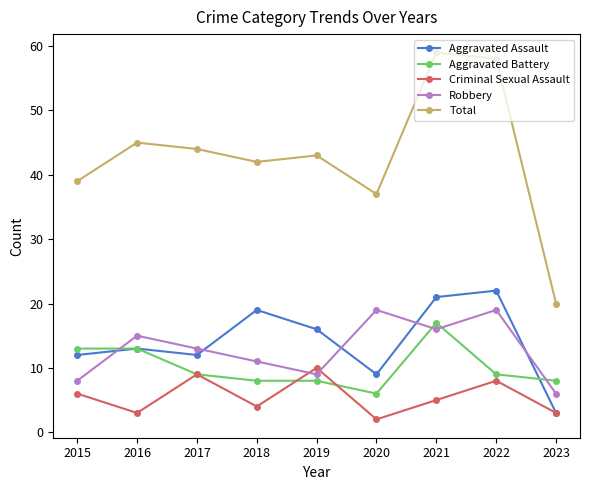

Reading right to left, extract all data points from this chart.

Aggravated Assault: 3	22	21	9	16	19	12	13	12
Aggravated Battery: 8	9	17	6	8	8	9	13	13
Criminal Sexual Assault: 3	8	5	2	10	4	9	3	6
Robbery: 6	19	16	19	9	11	13	15	8
Total: 20	58	59	37	43	42	44	45	39